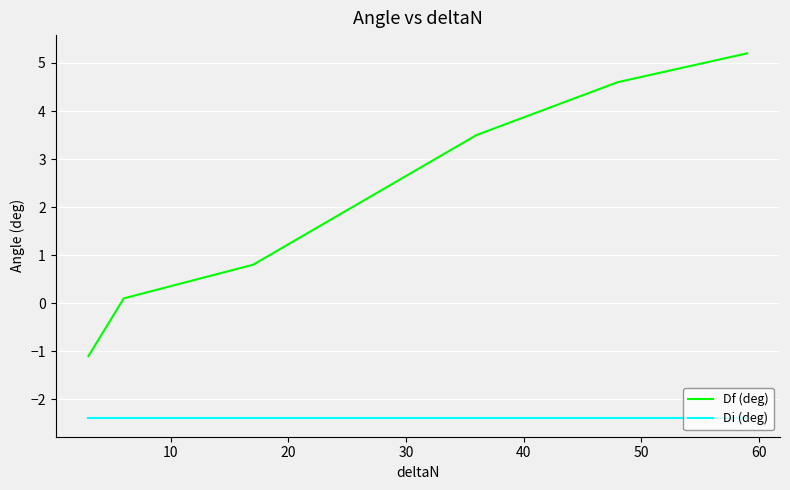

True or false: Df (deg) and Di (deg) intersect in this chart.

False